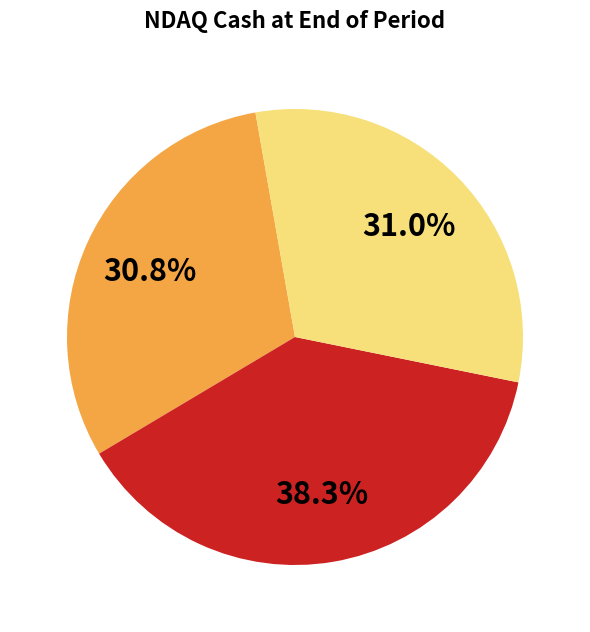

Is there a majority slice in this chart?

No